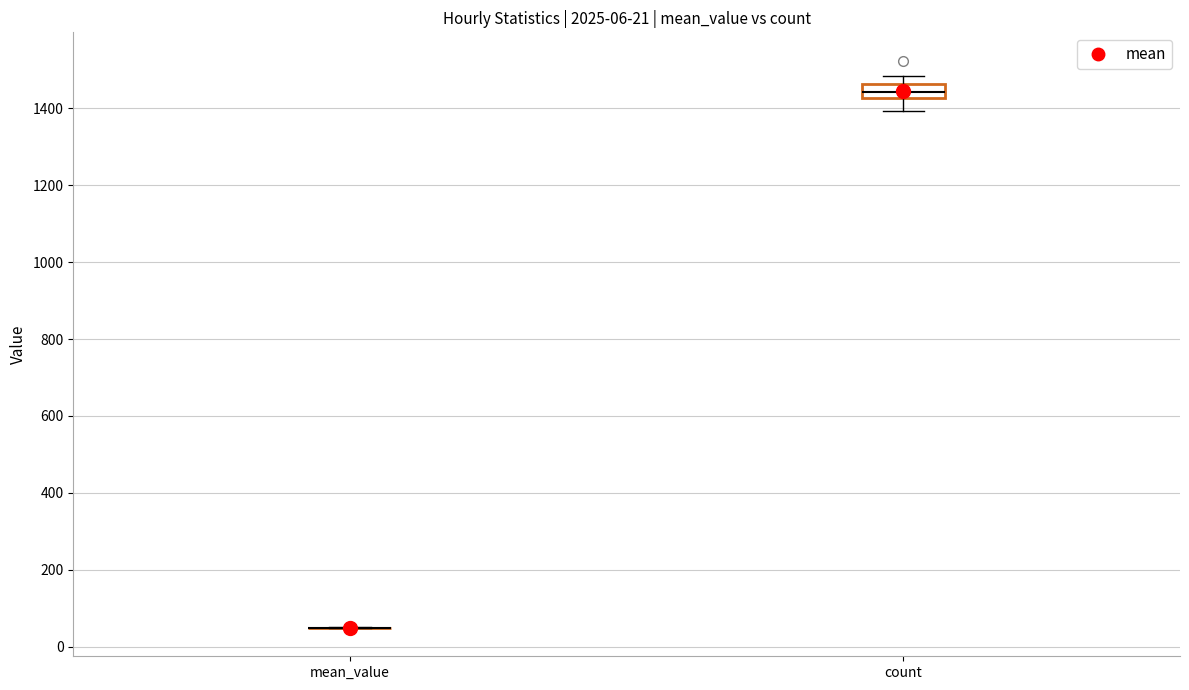

Comparing the boxes themselves (not the whiskers), which one is the tallest?

count